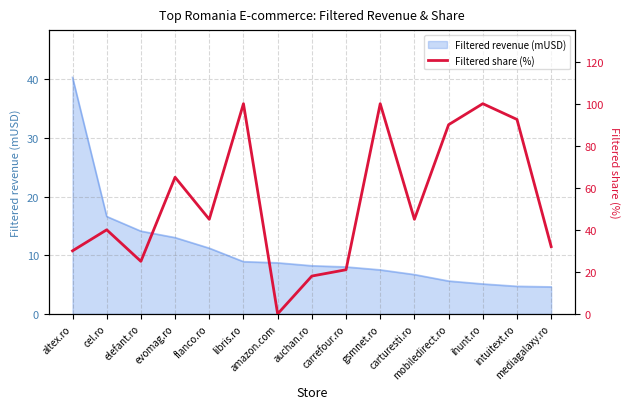

What is the label of the 13th point from the left?

ihunt.ro